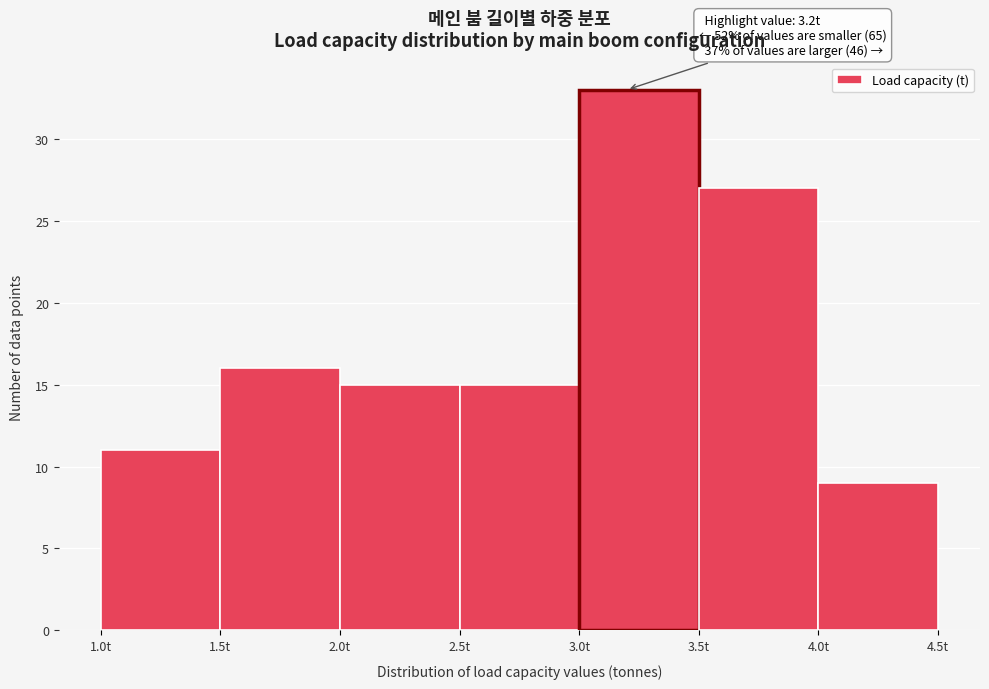

Which range on the x-axis has the tallest bar?

3.0 to 3.5